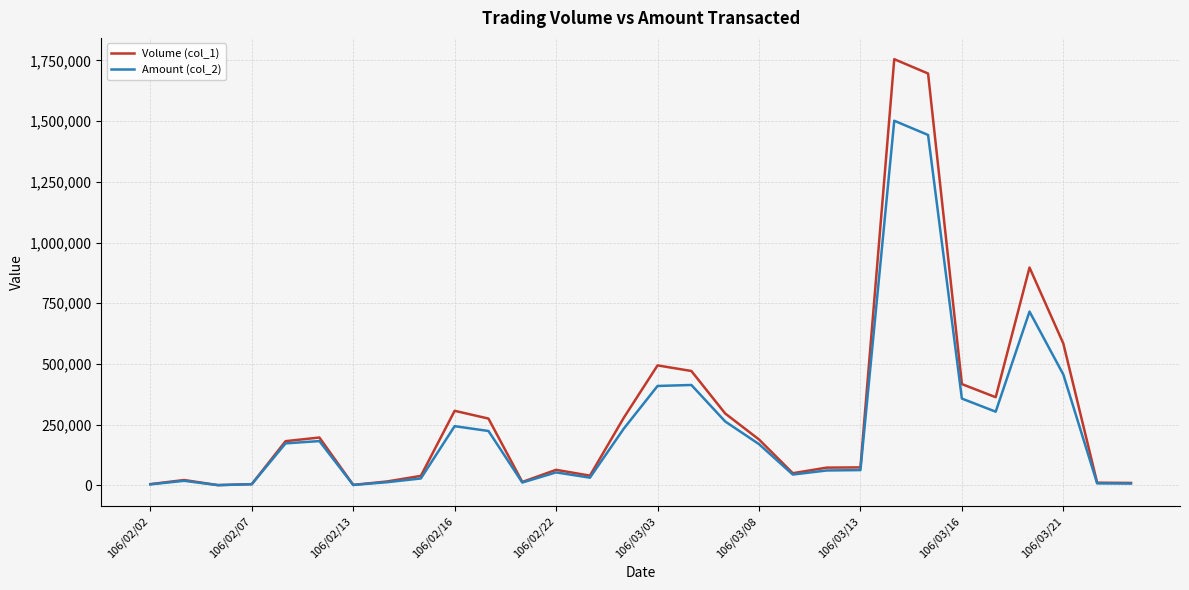

True or false: Volume (col_1) has more than 2 points higher than both neighbors.

True